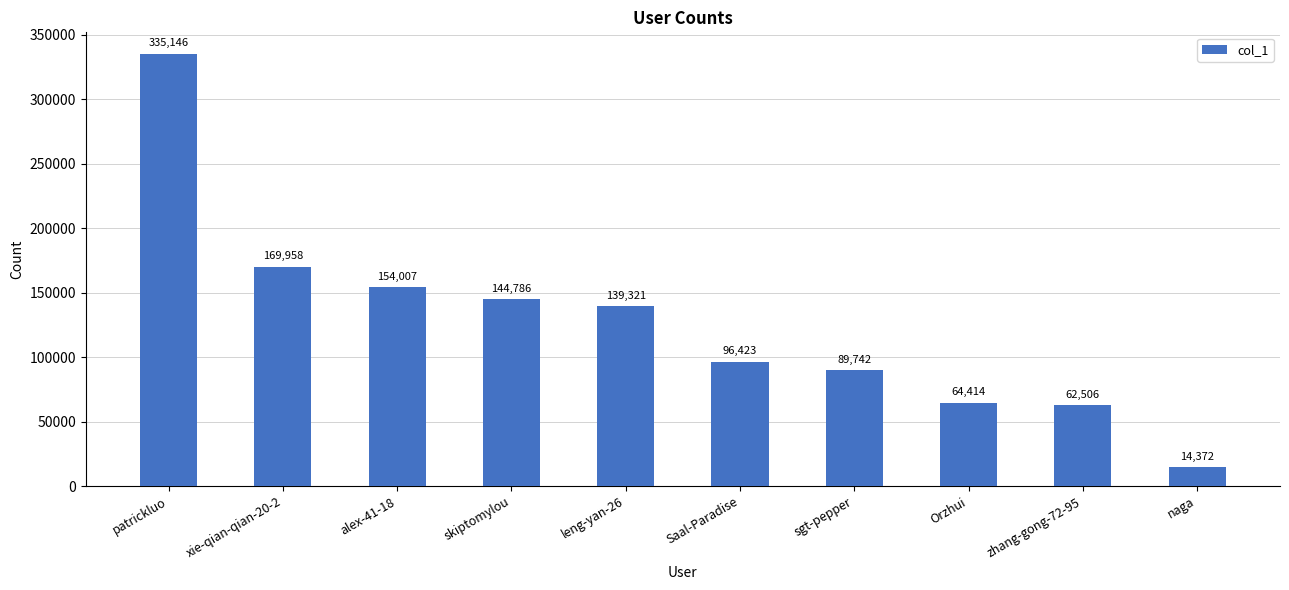

List the labels in order of value, smallest first.

naga, zhang-gong-72-95, Orzhui, sgt-pepper, Saal-Paradise, leng-yan-26, skiptomylou, alex-41-18, xie-qian-qian-20-2, patrickluo